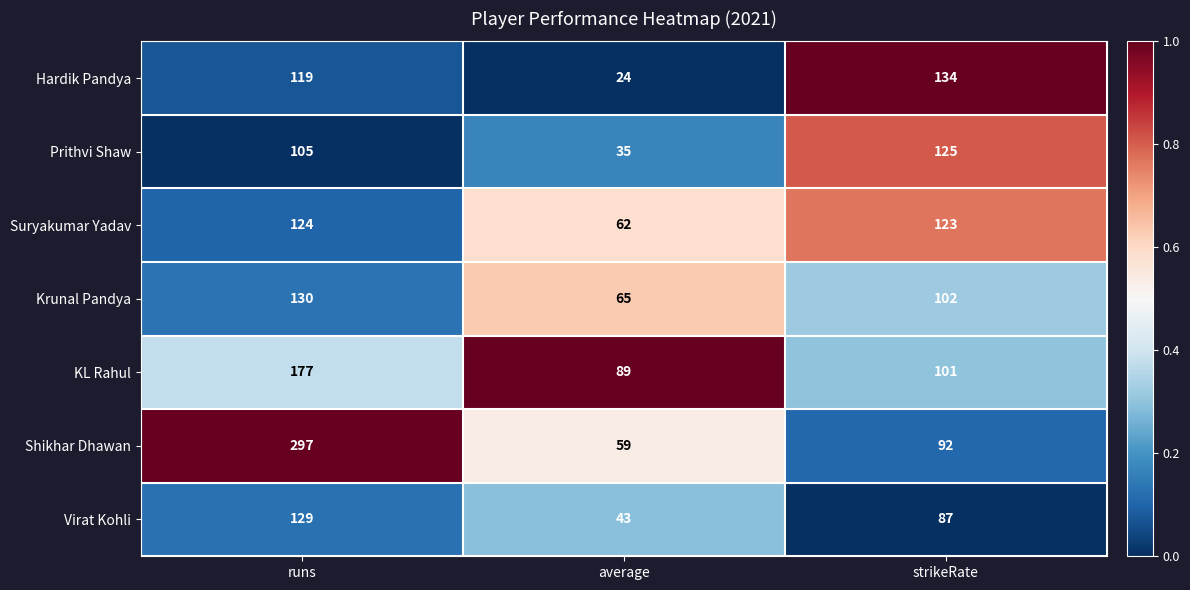

Which category has the lowest value across all series?

average